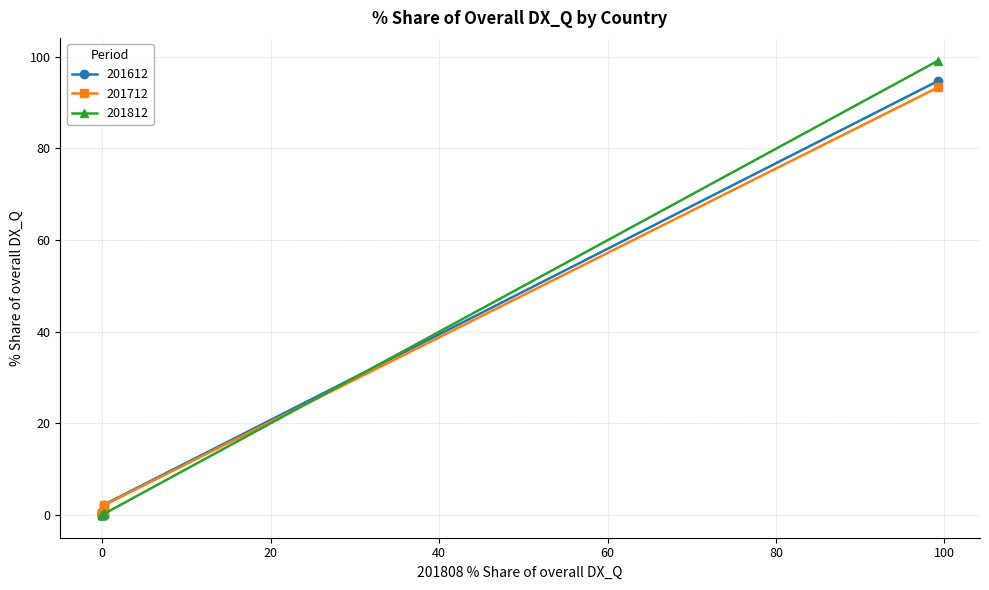

List the series in order of their overall mean, lowest first.

201712, 201612, 201812